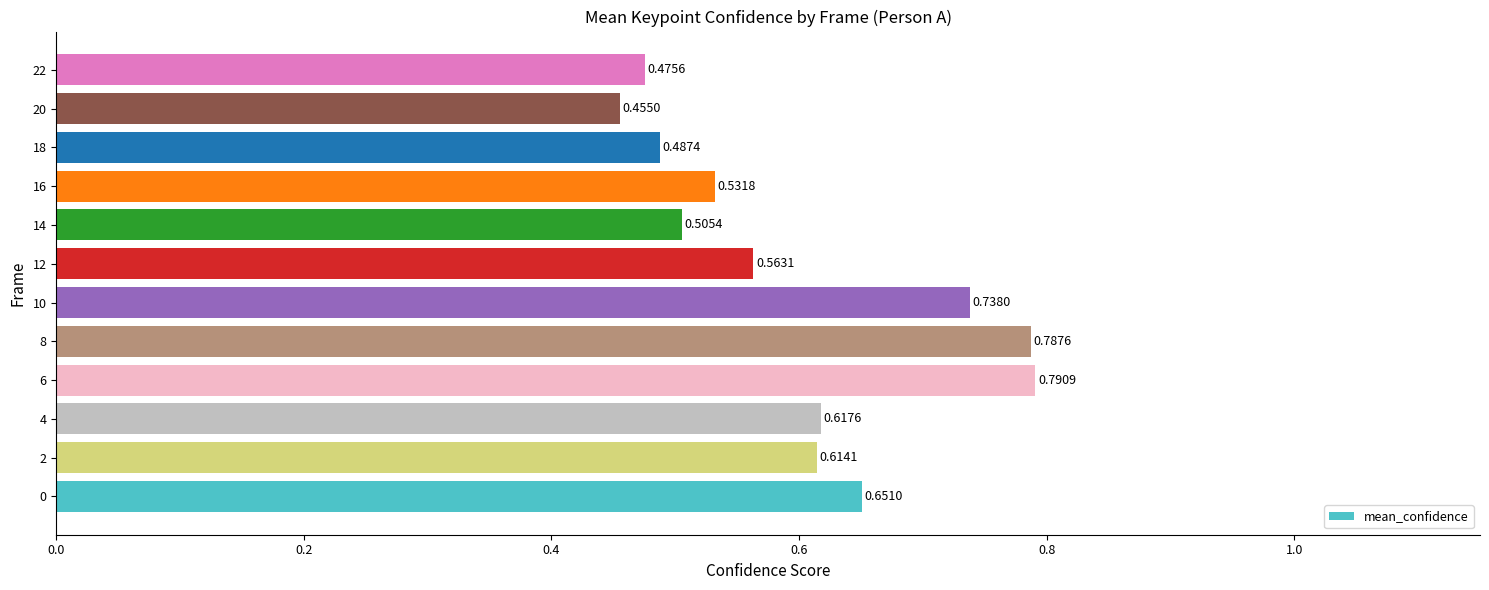

What is the change in value from 6 to 16?

-0.3